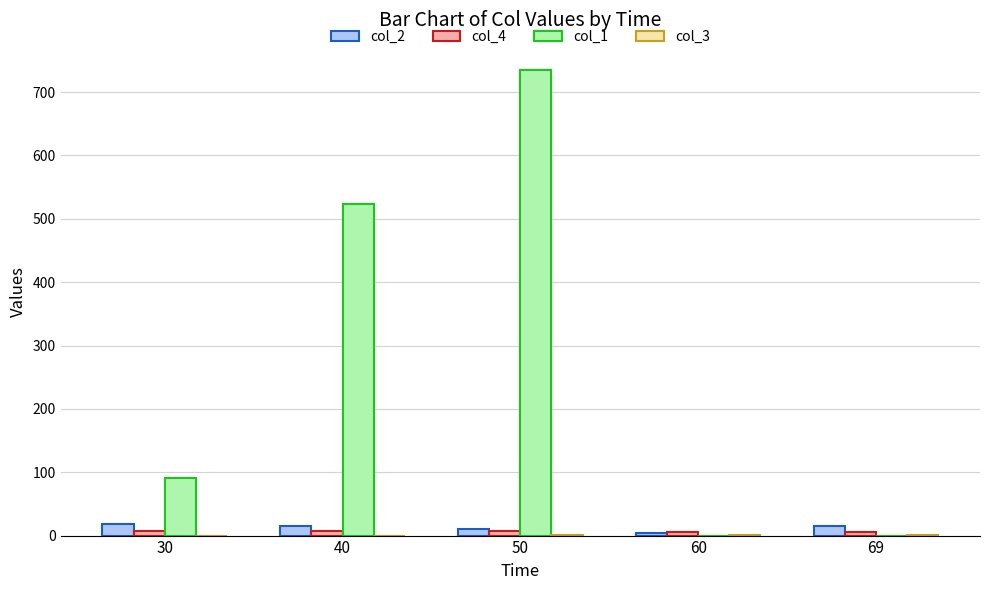

At which category is the sum across all series the highest?

50